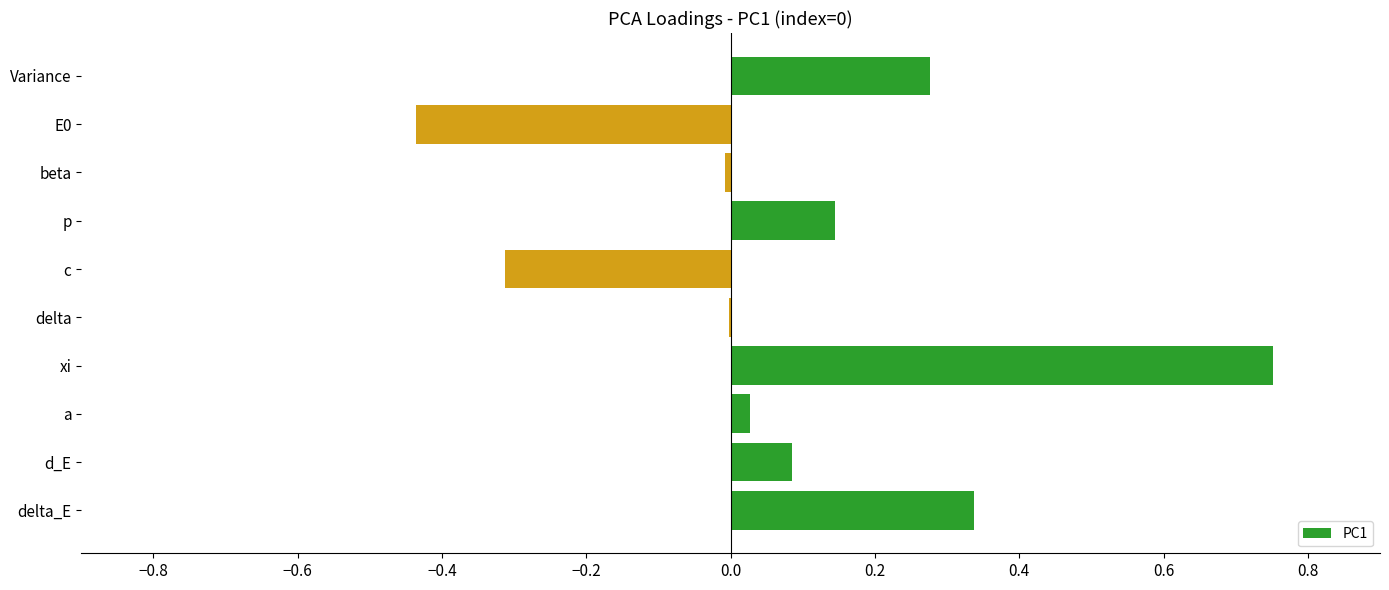

At which category does the chart reach its peak across all series?

xi